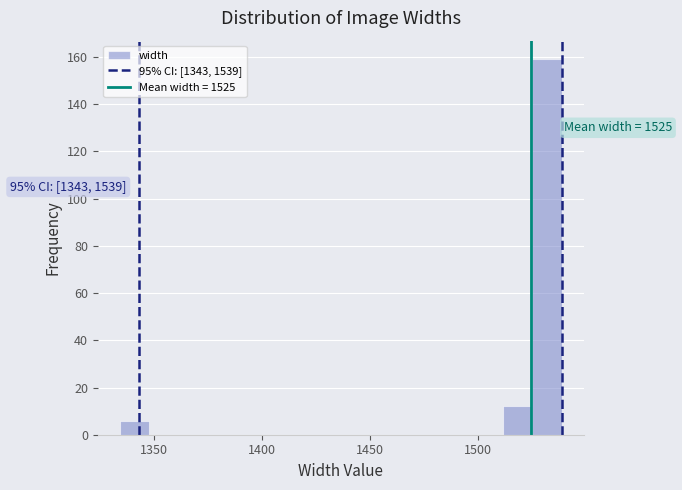

Around what value on the x-axis is the tallest bar? Give the approximate position of its centre, as read against the axis.

1530